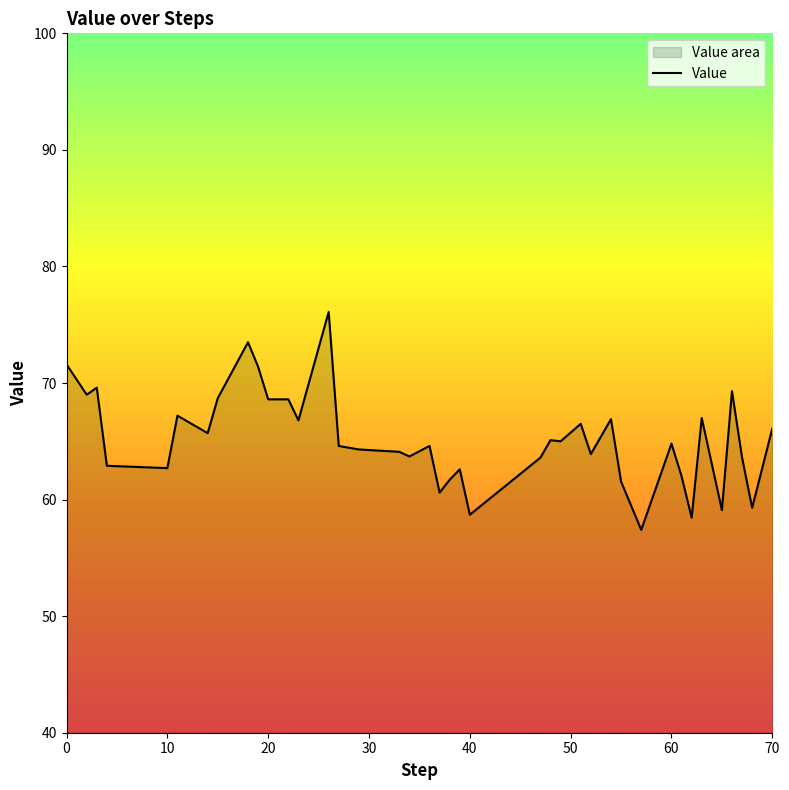

What is the smallest value displayed?

57.4